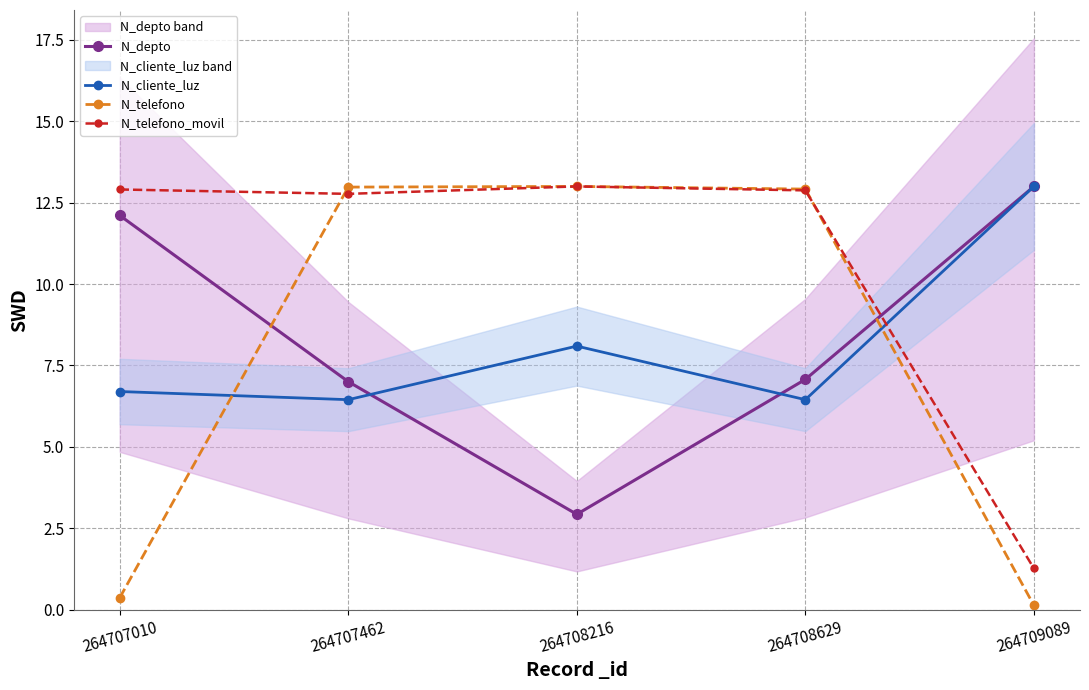

What is the spread (max minus min) of values at 264708216?

10.1